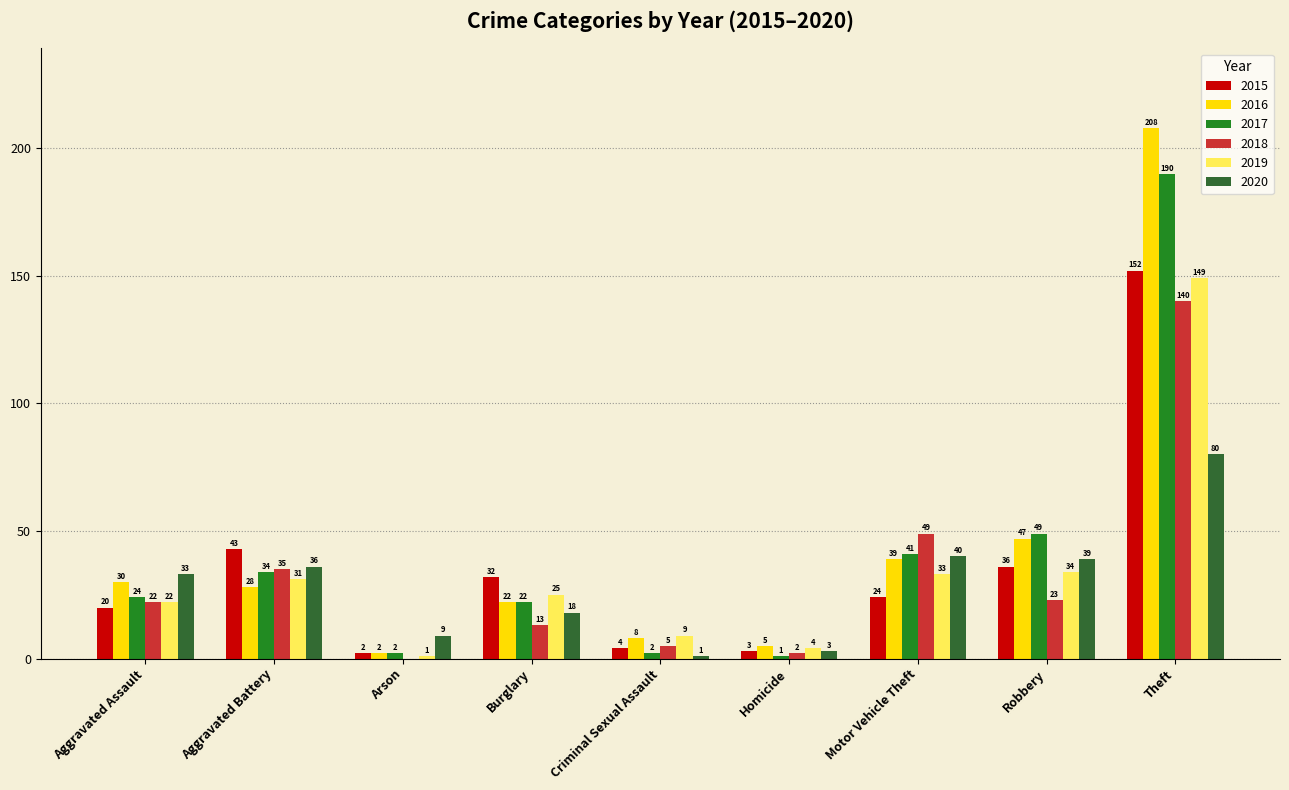

What is the highest value of the 2020 series?

80